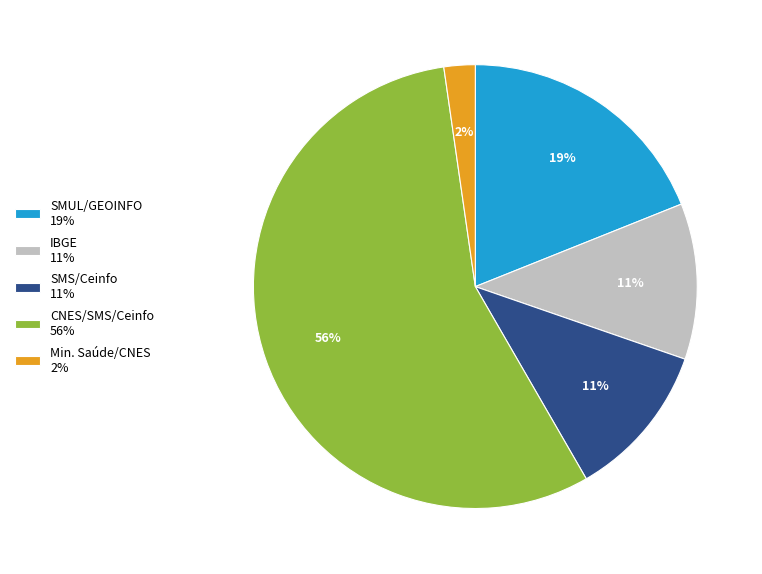

Which category has the smallest portion of the pie?

Min. Saúde/CNES